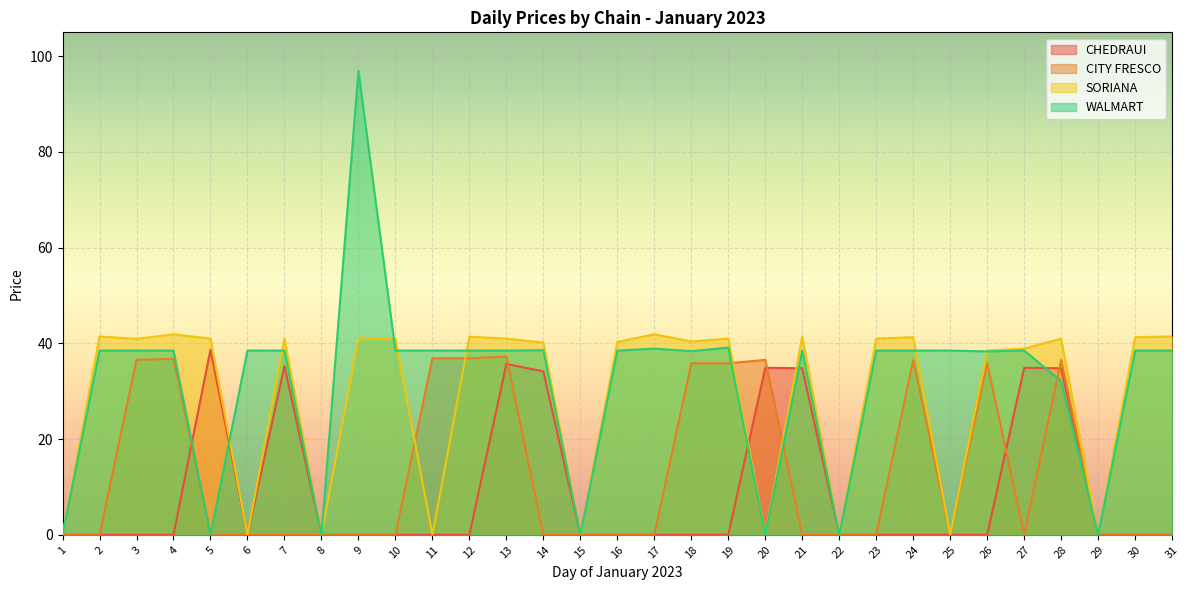

Does the chart display data point markers on the line(s)?

No